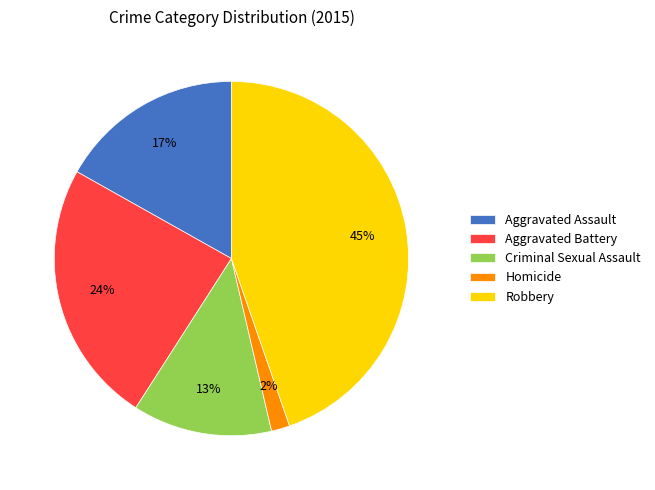

Between Homicide and Robbery, which is larger?

Robbery